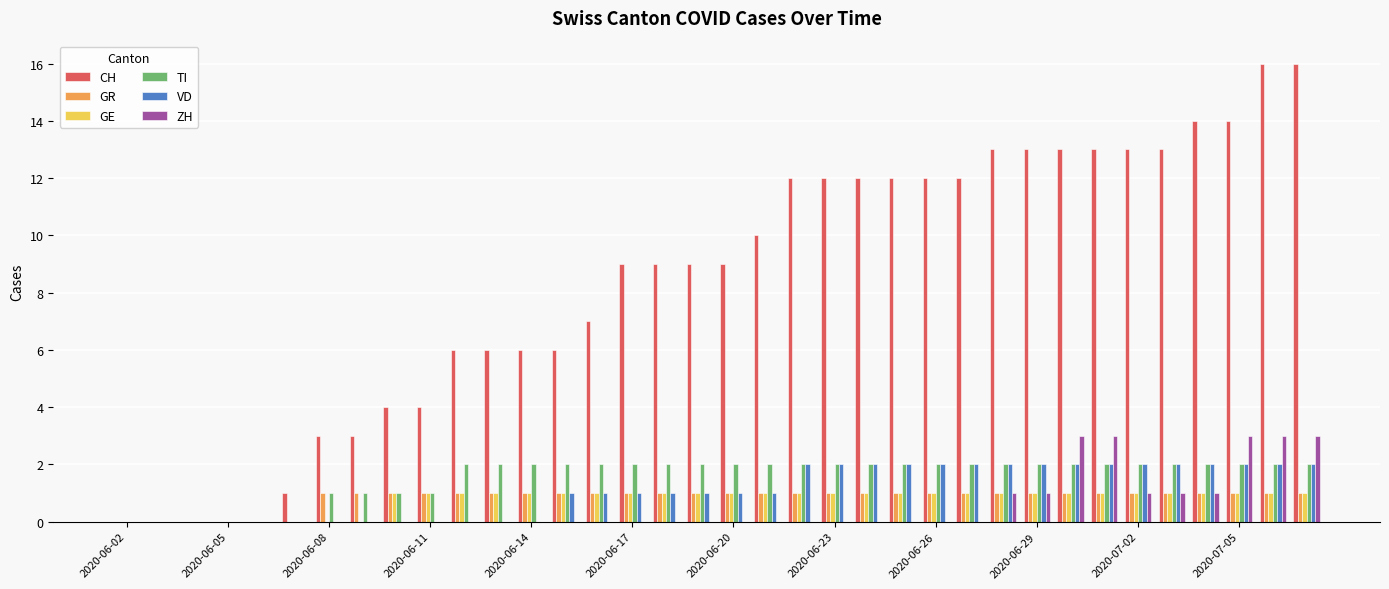

How many distinct data groups are displayed?

6